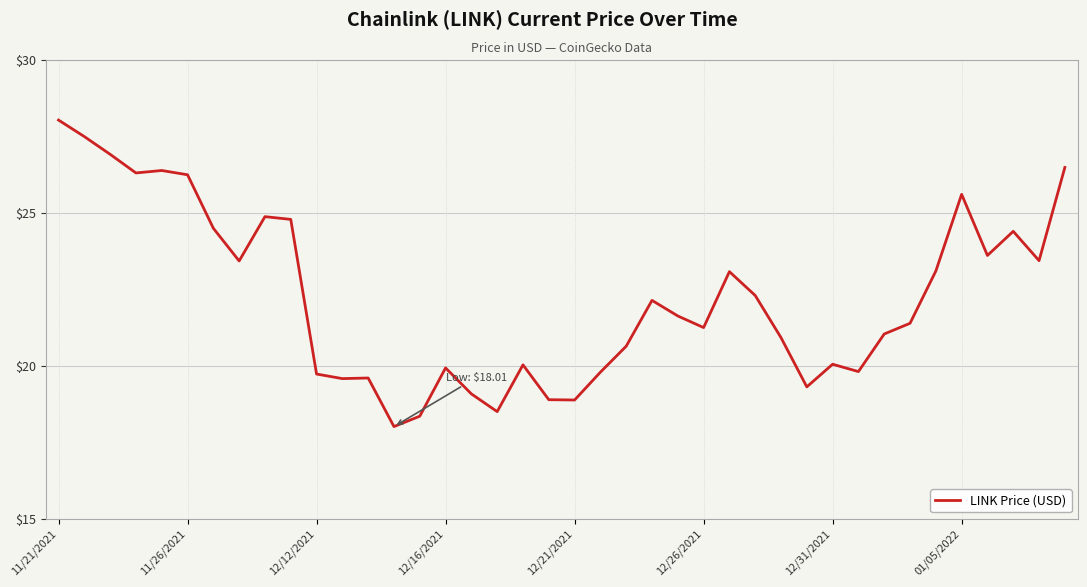

What is the difference between the maximum and minimum values?

10.0